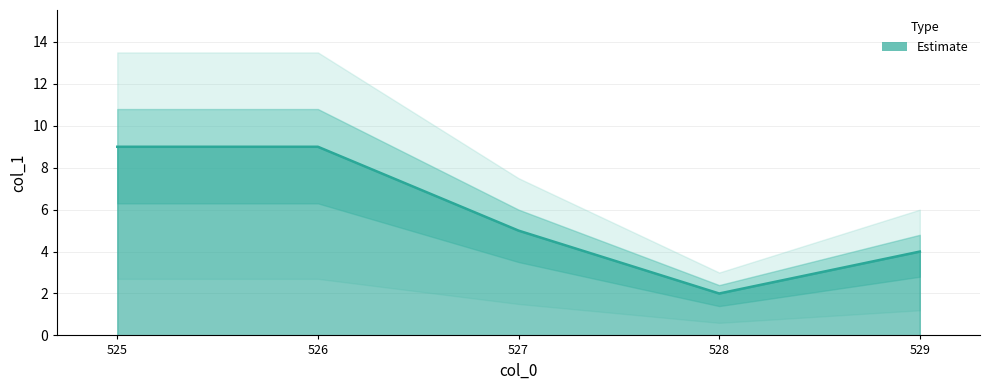

What is the approximate value at 527?

5